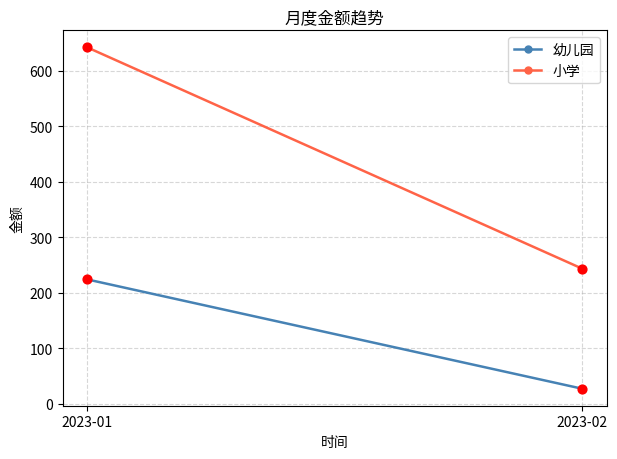

At how many categories does at least one series exceed 446?

1